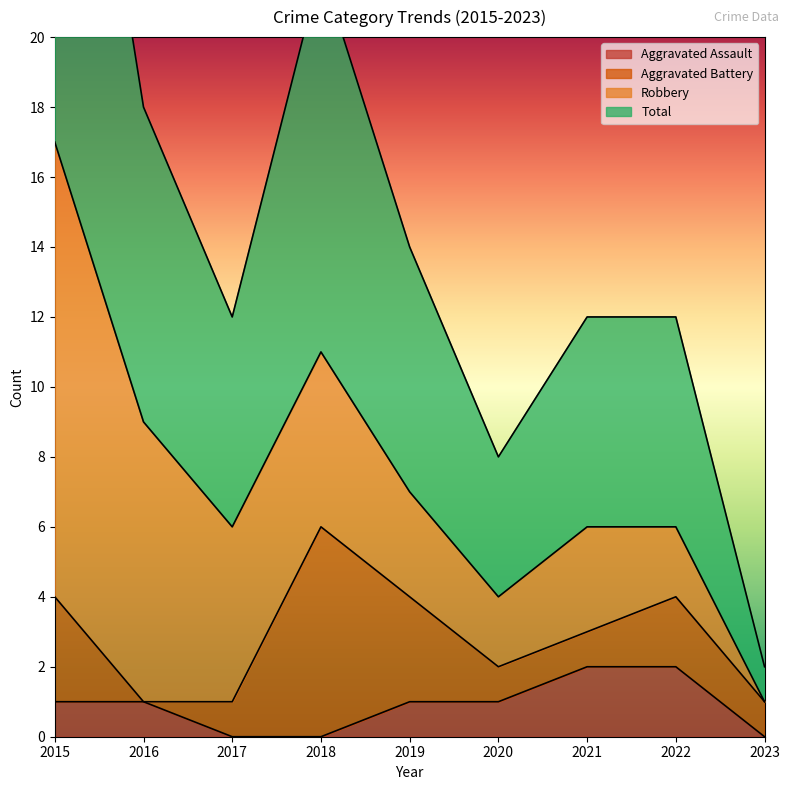

True or false: Aggravated Assault has a value of 1 at 2017.

False